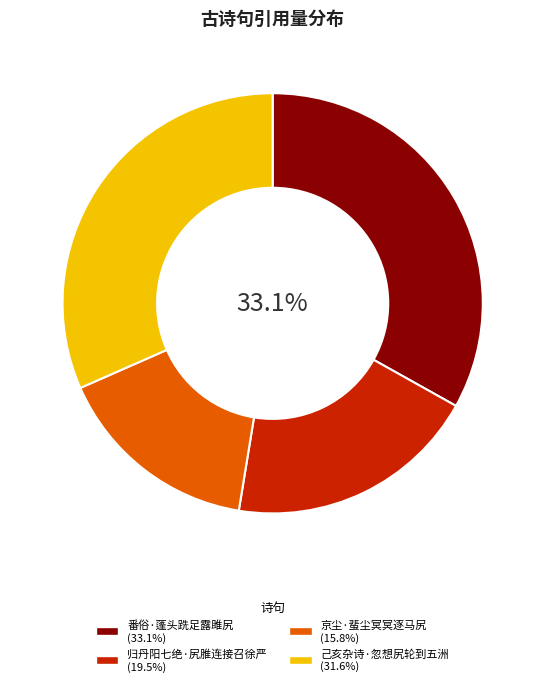

Rank the categories by value from lowest to highest.

京尘·蜚尘冥冥逐马尻, 归丹阳七绝·尻脽连接召徐严, 己亥杂诗·忽想尻轮到五洲, 番俗·蓬头跣足露雎尻